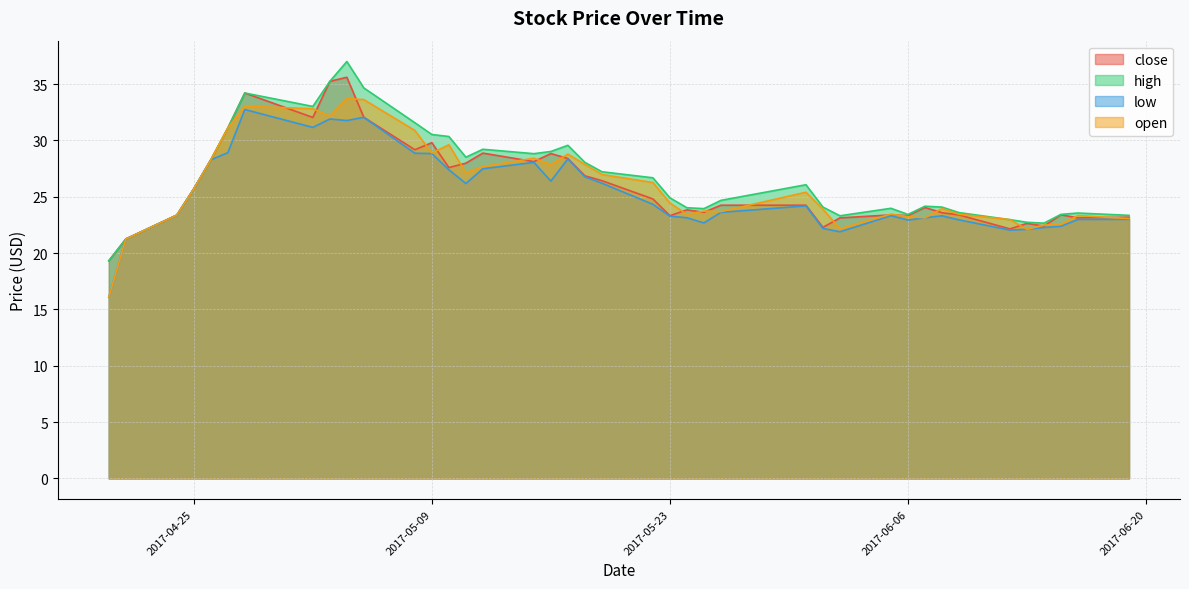

Which has a higher value, 2017-05-18 or 2017-06-14?

2017-05-18